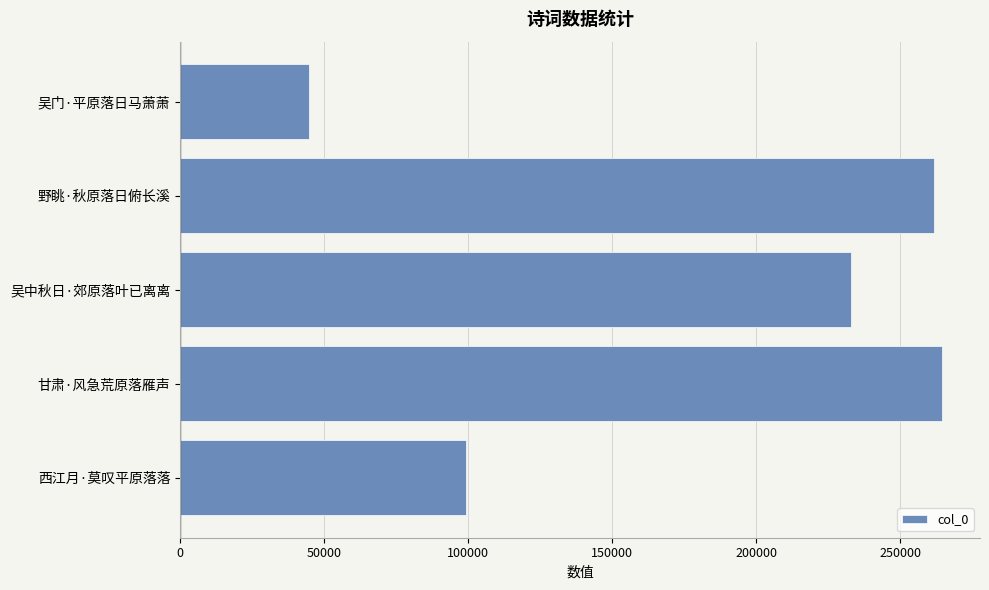

The value at 野眺·秋原落日俯长溪 is 261789. True or false?

True